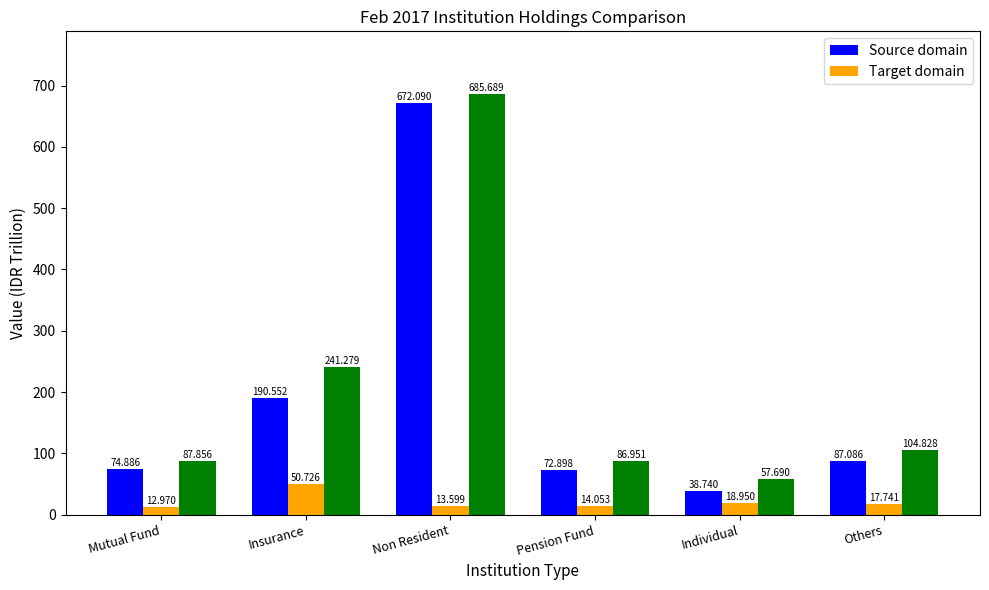

What is the value of the Source domain bar at the 1st from the left?

74.9